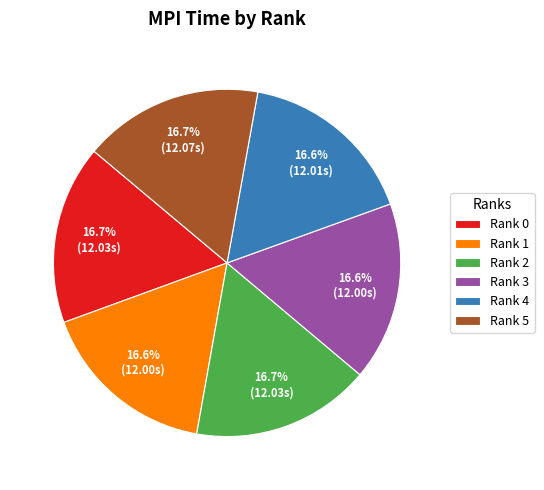

Is the sum of Rank 0 and Rank 3 greater than half?

No